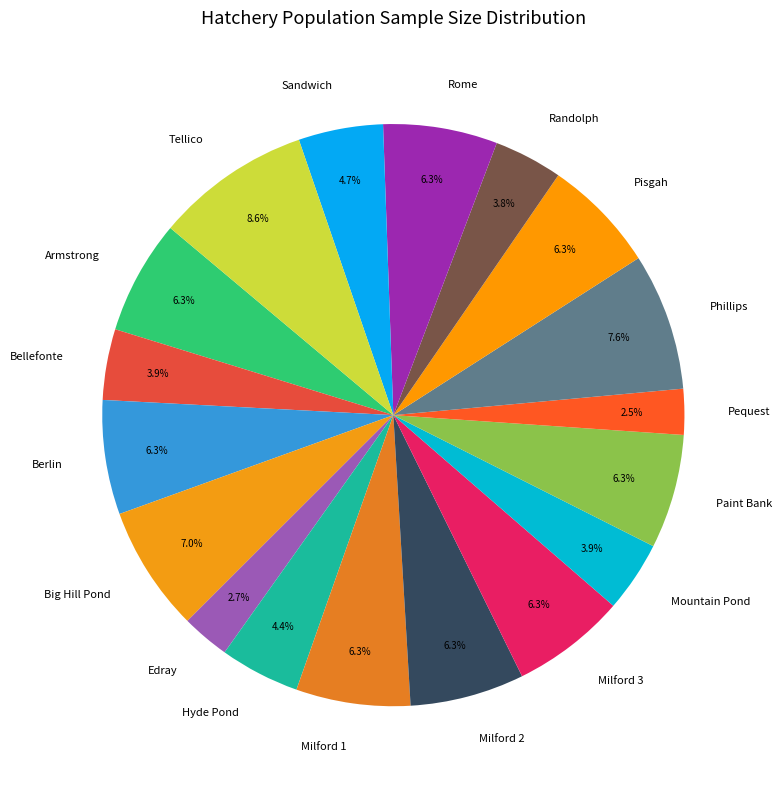

To the nearest percent, what portion does Pisgah represent?

6%